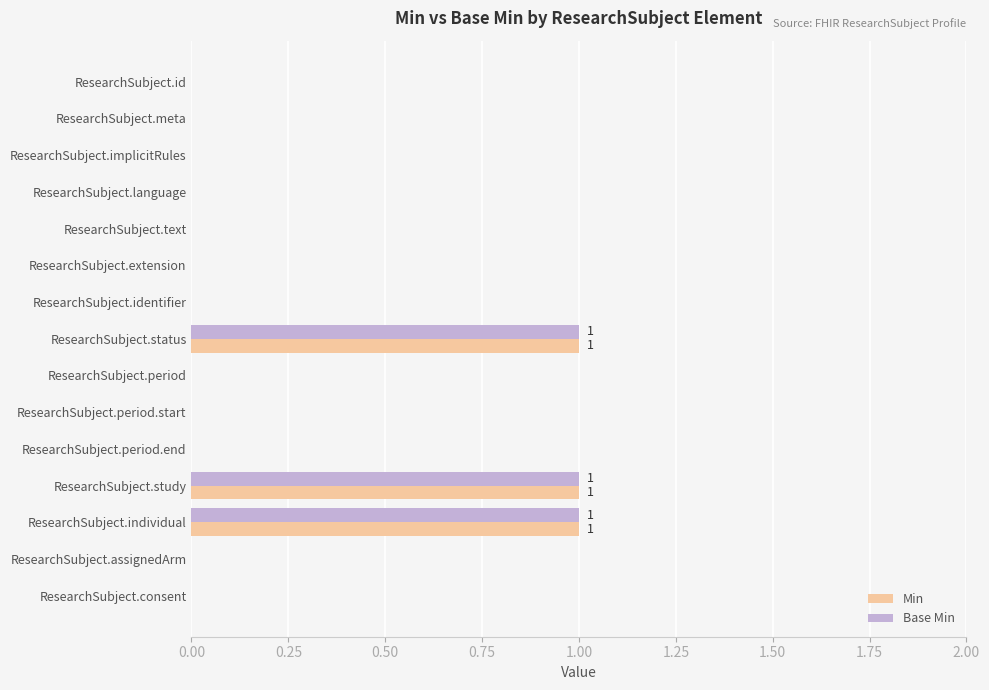

True or false: Min has a value of 0 at ResearchSubject.meta.

True